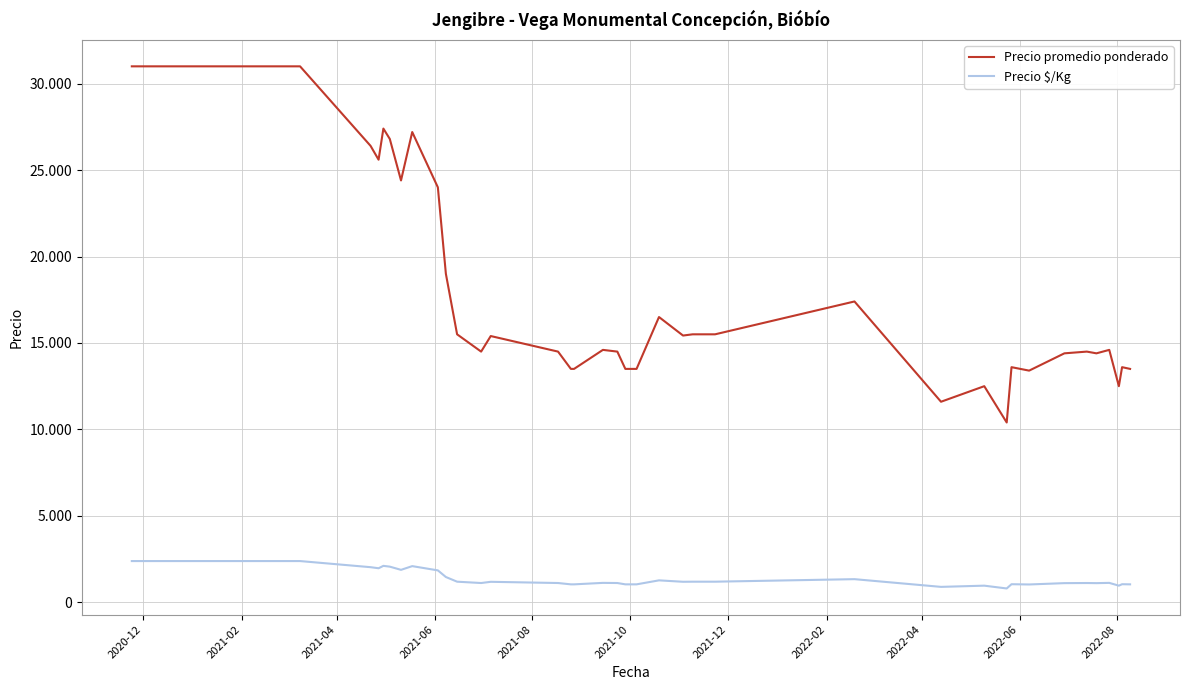

Does the chart have visible grid lines?

Yes